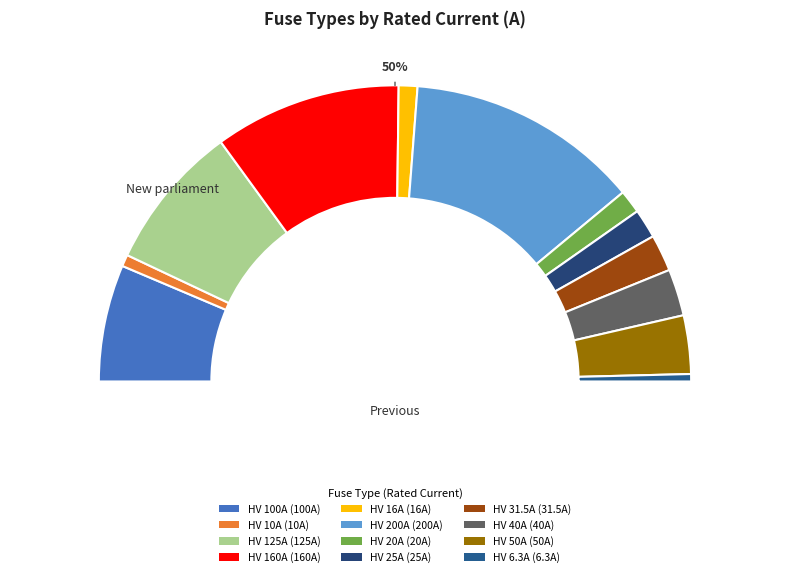

Which has a higher value, HV 200A or HV 160A?

HV 200A